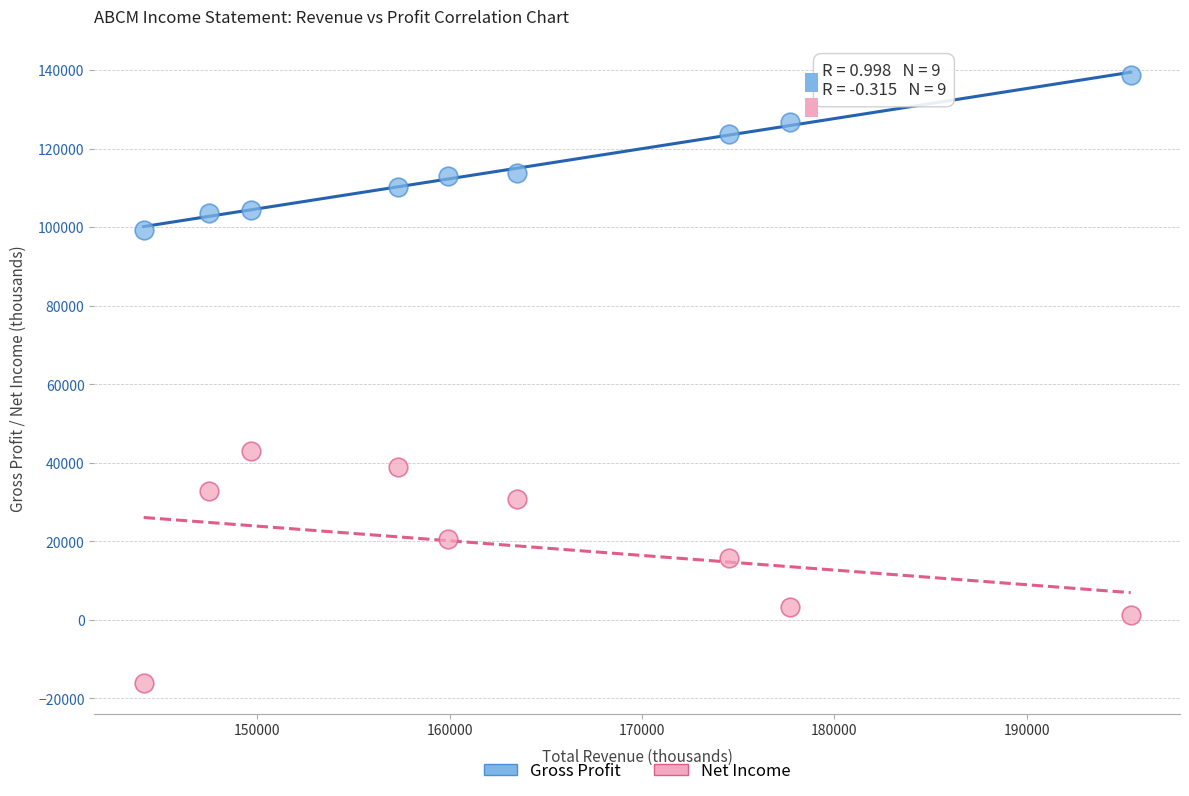

Which series has the largest Y range (max minus min)?

Net Income